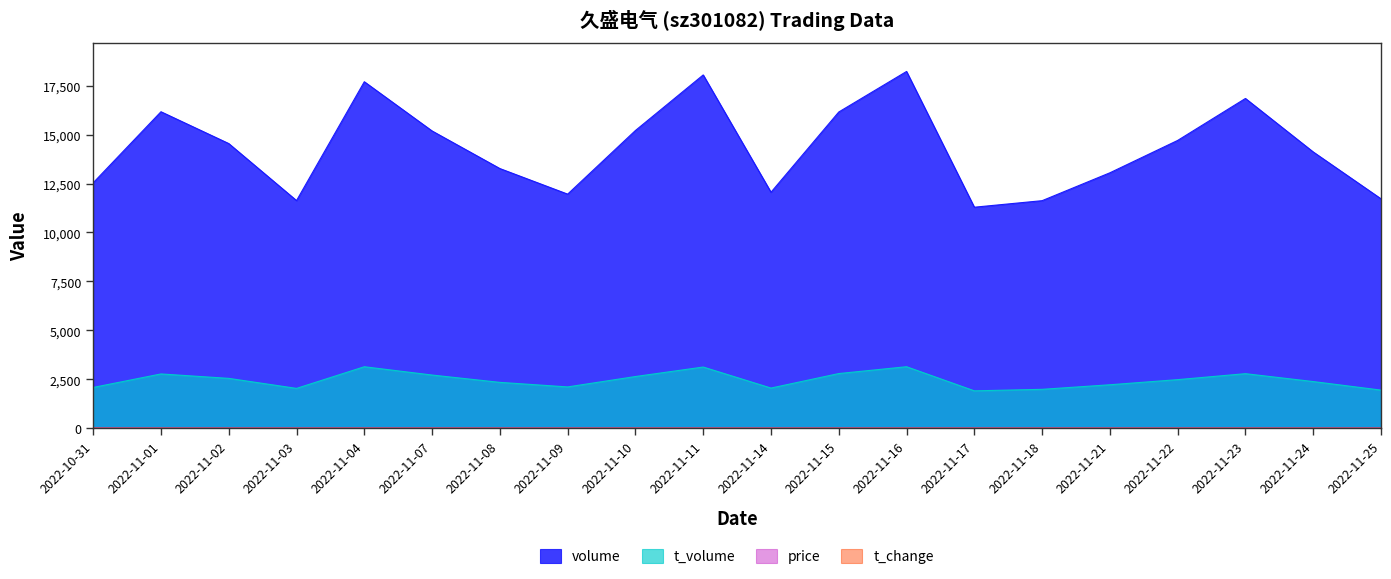

At 2022-10-31, list the series in order from largest to smallest.

volume, t_volume, price, t_change